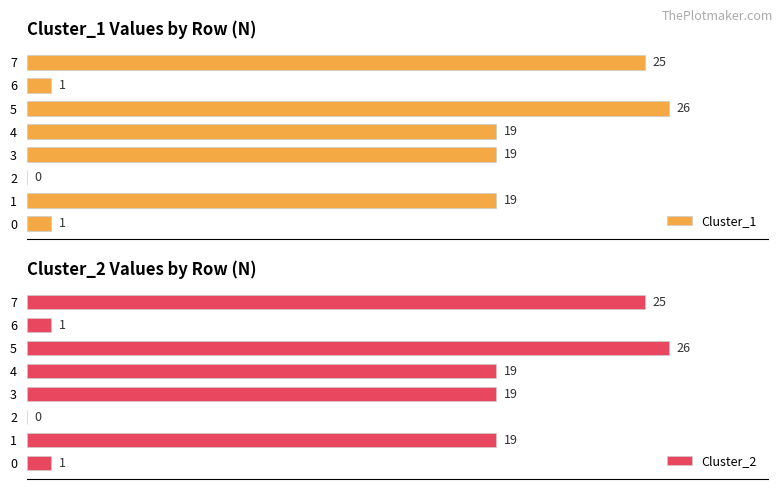

How many values in the Cluster_2 series exceed 19?

2